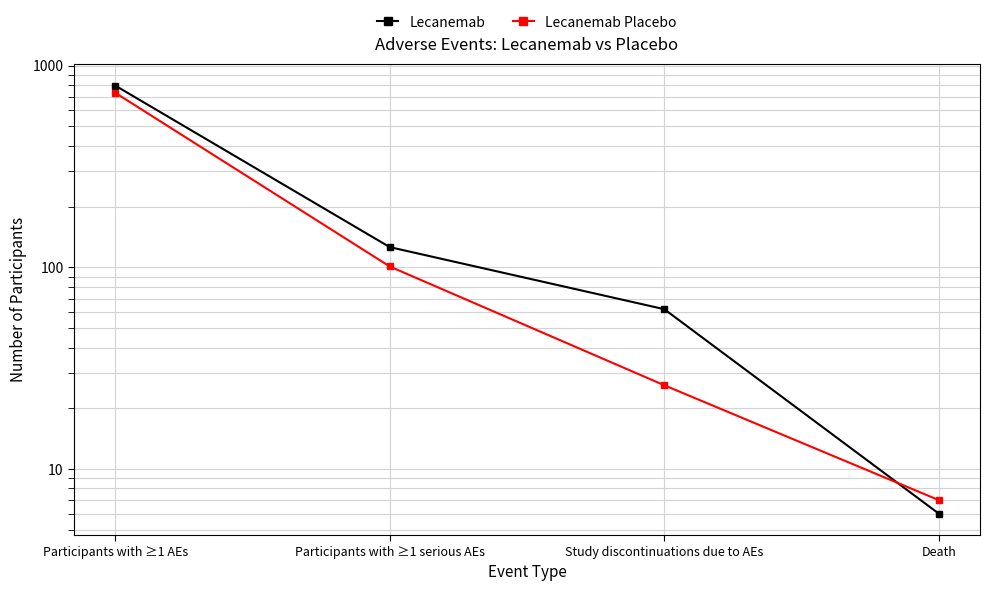

Which series has the largest total across all categories?

Lecanemab